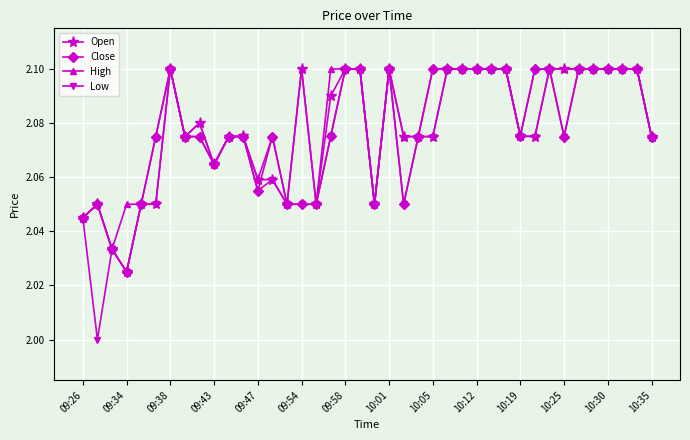

Which series has the largest range (max minus min)?

Low